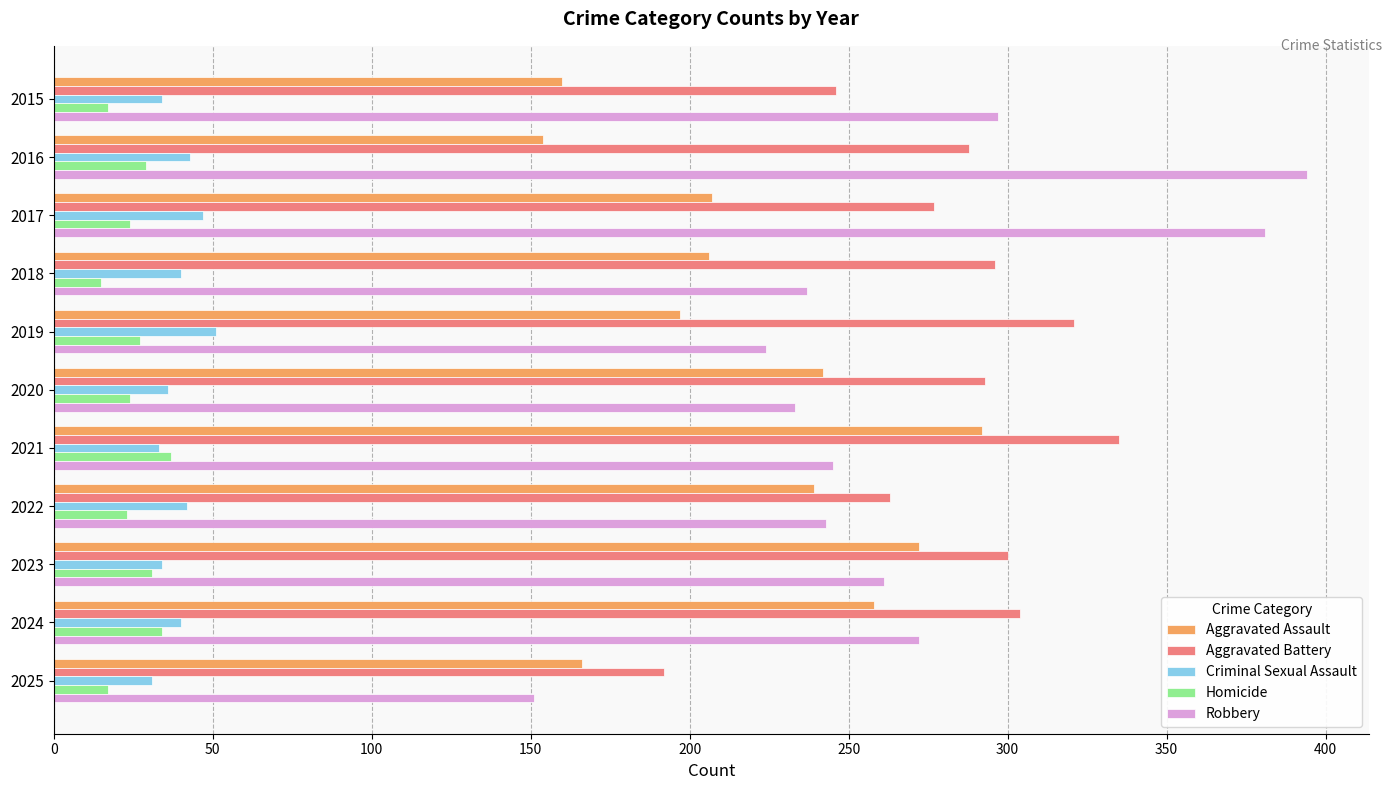

True or false: Homicide has a value of 24 at 2017.

True